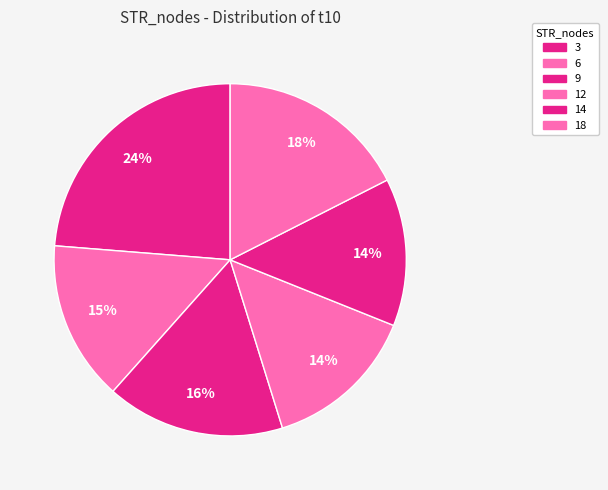

How many segments does this pie chart have?

6